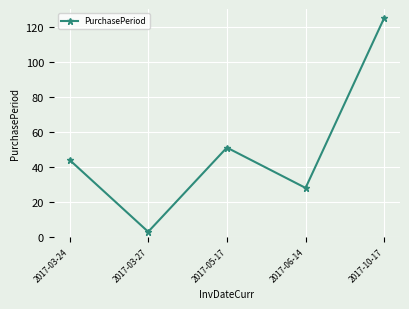

Which label corresponds to the smallest value in the chart?

2017-03-27